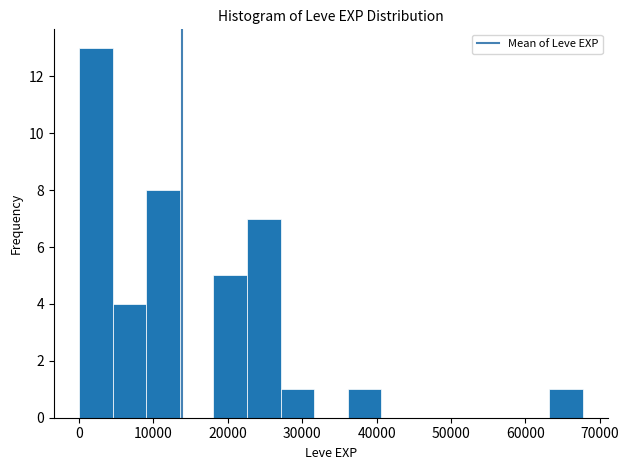

How tall is the bar that spans 63000 to 68000 on the x-axis? Neither the bar edges nor the heights are printed on the chart, so give them approximately, as read against the axes.

1